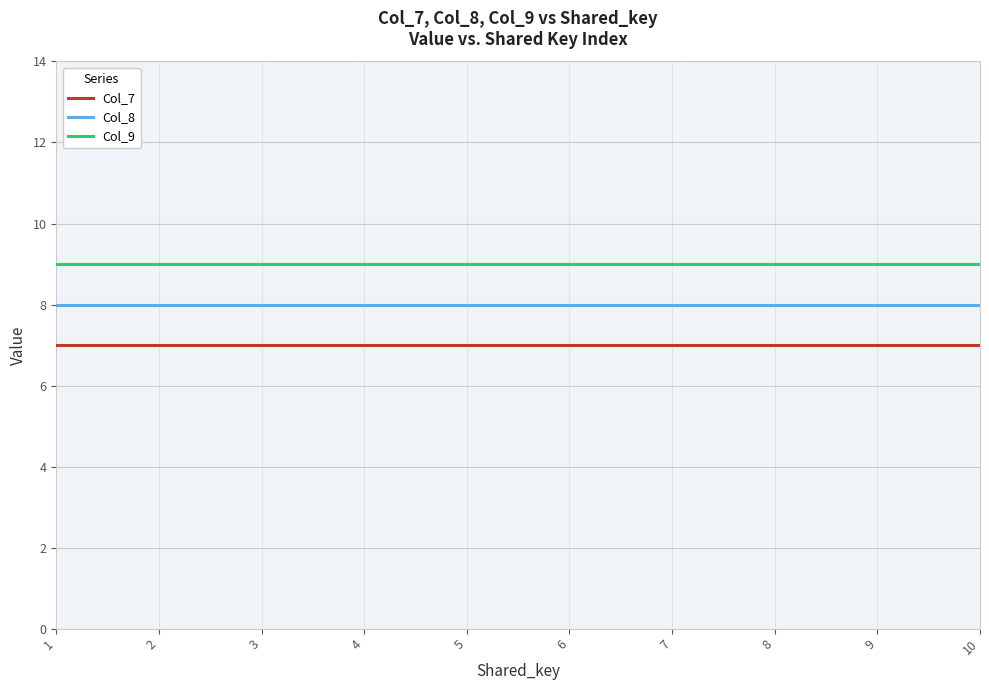

Rank the series at 1 from lowest to highest value.

Col_7, Col_8, Col_9